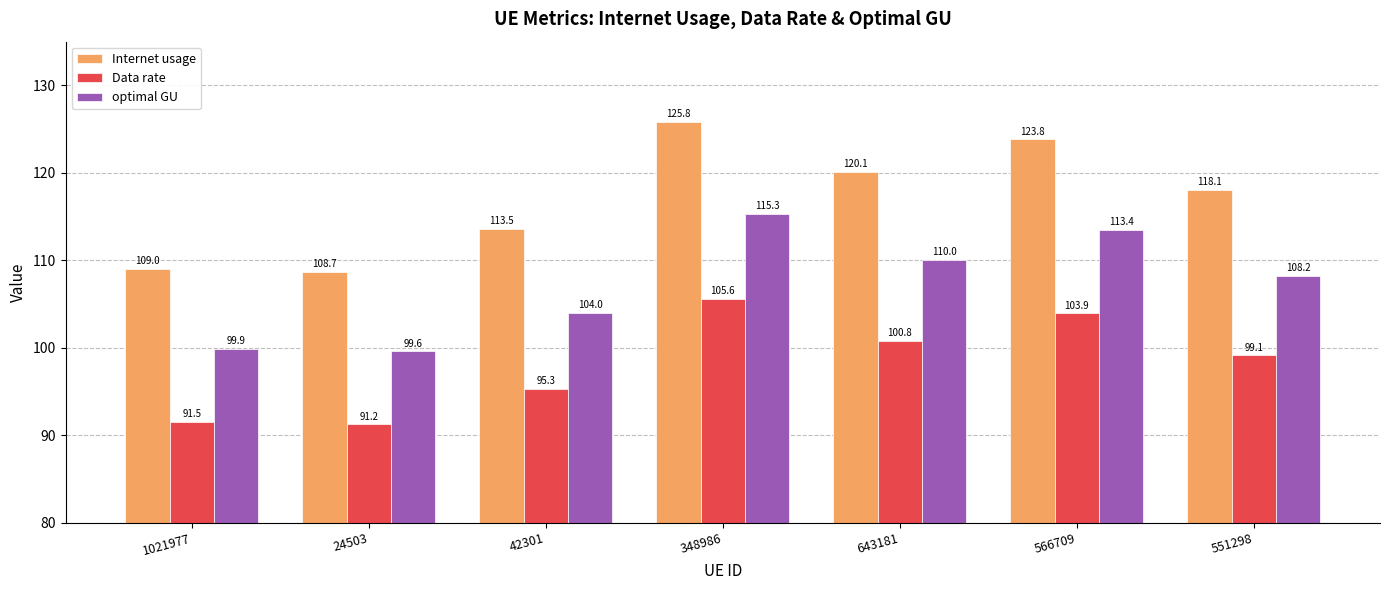

Reading left to right, what are all the values shown in this chart?

Internet usage: 109.0	108.7	113.5	125.8	120.1	123.8	118.1
Data rate: 91.5	91.2	95.3	105.6	100.8	103.9	99.1
optimal GU: 99.9	99.6	104.0	115.3	110.0	113.4	108.2